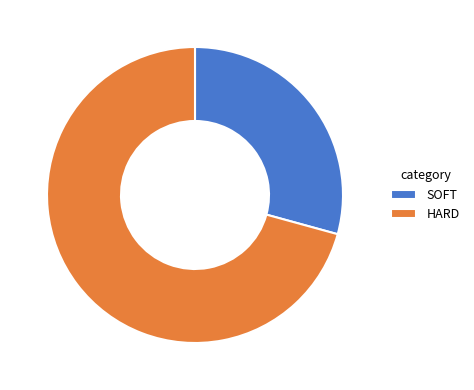

What is the ratio of the value at SOFT to the value at HARD?

0.4